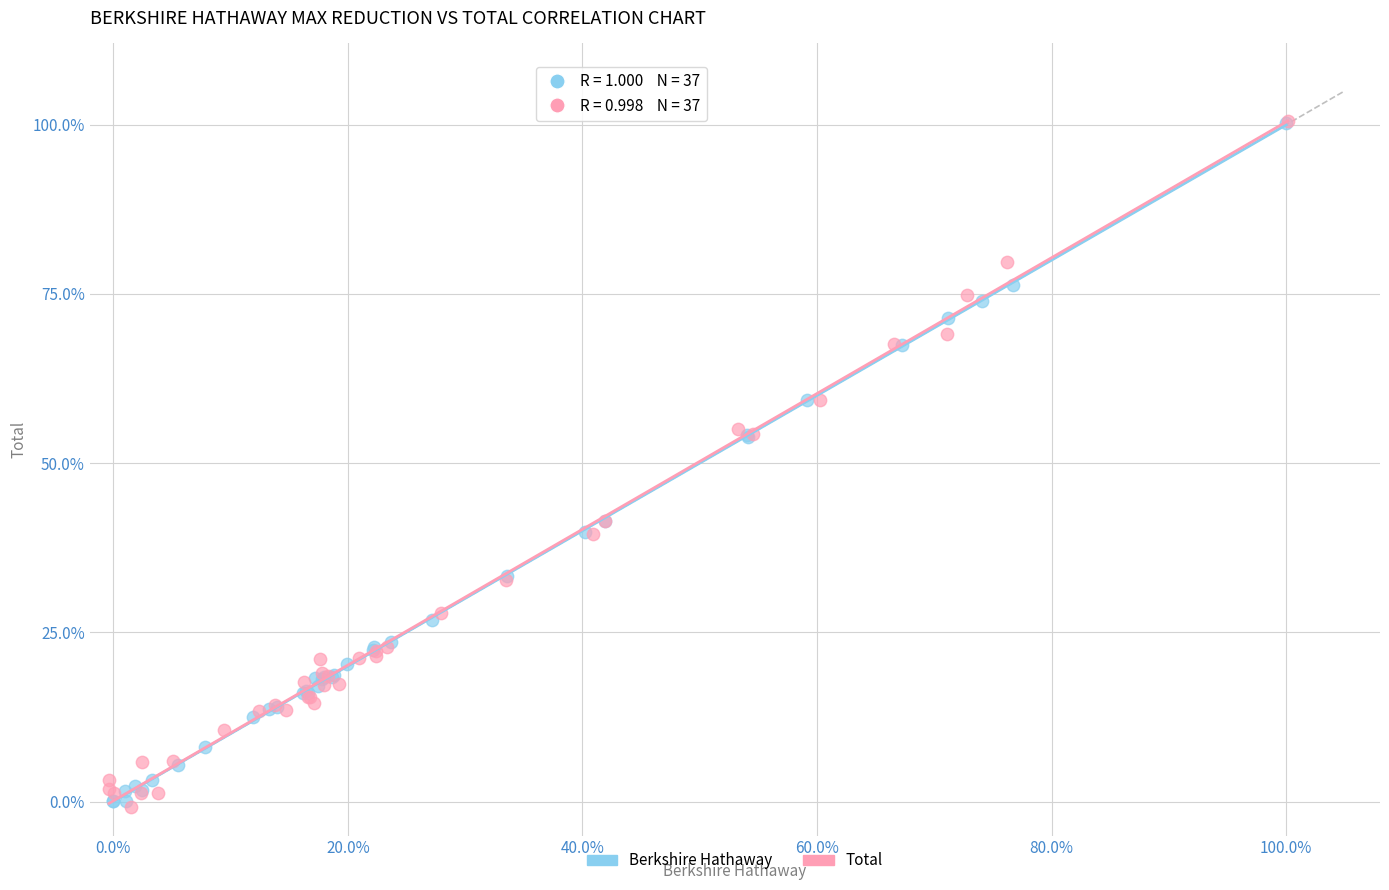

Which series has the widest spread of Y values?

Total